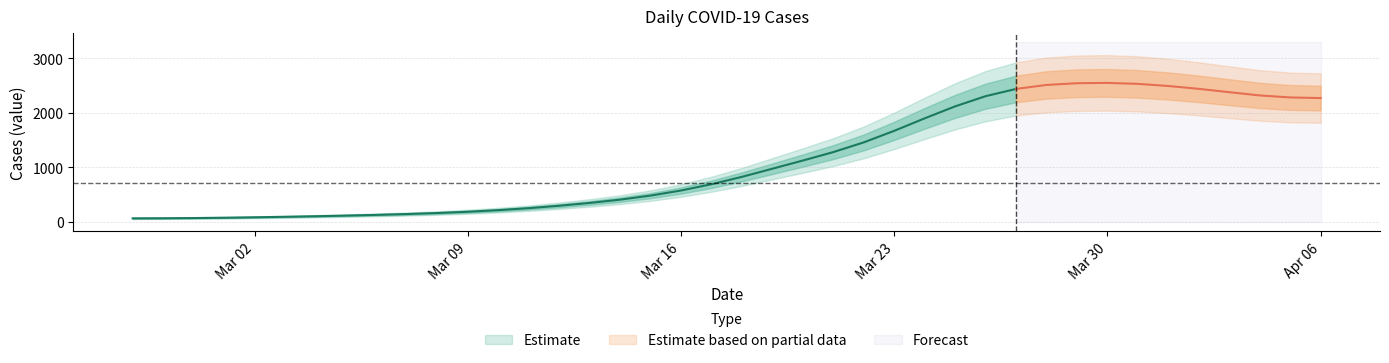

Which has a higher value, 2020-03-12 or 2020-03-29?

2020-03-29